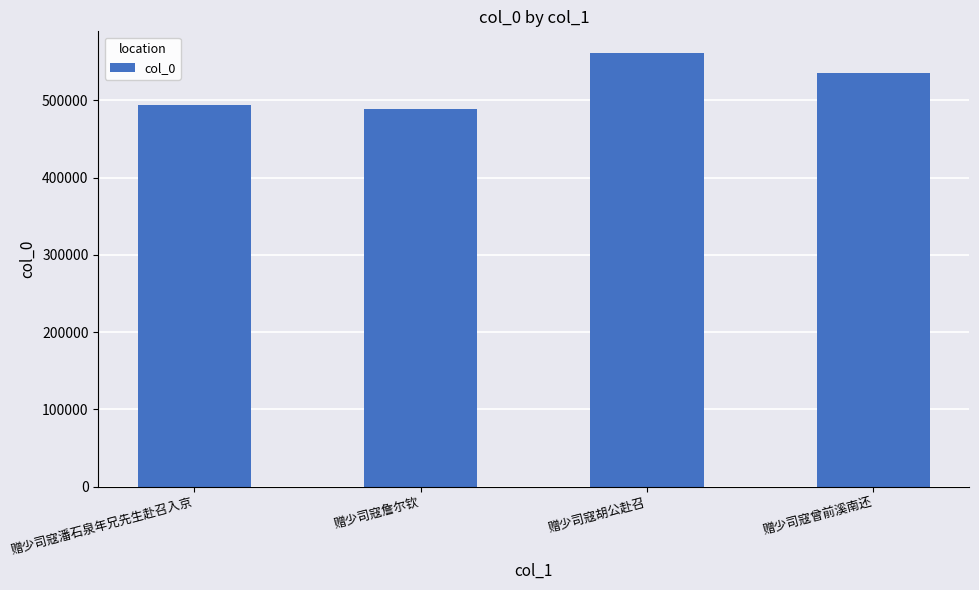

True or false: the data shows 561191 at 赠少司寇胡公赴召.

True